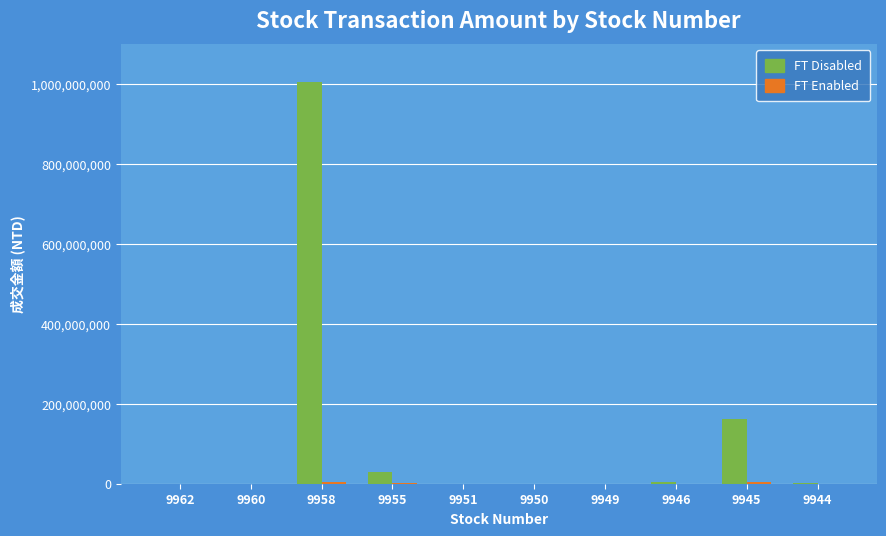

How many data points does each series have?

10